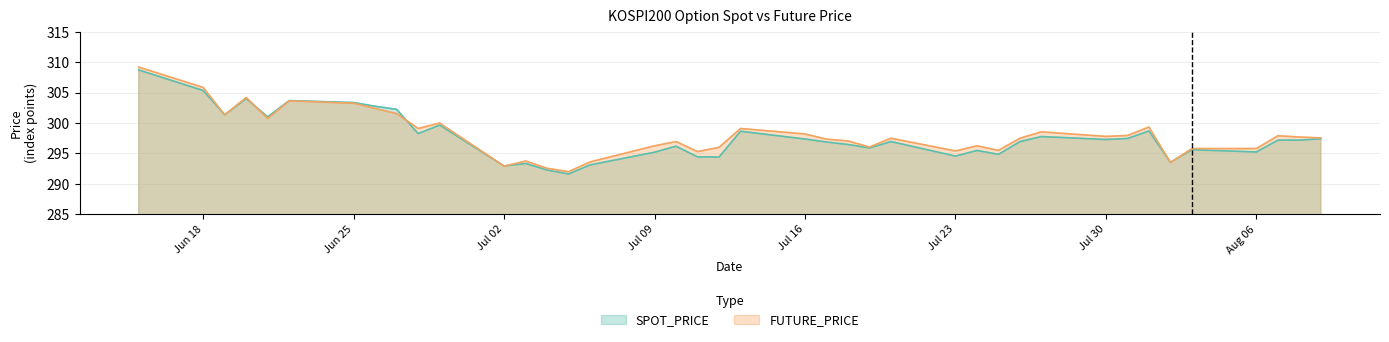

In SPOT_PRICE, how many points are higher than both neighbors (excluding endpoints)?

11